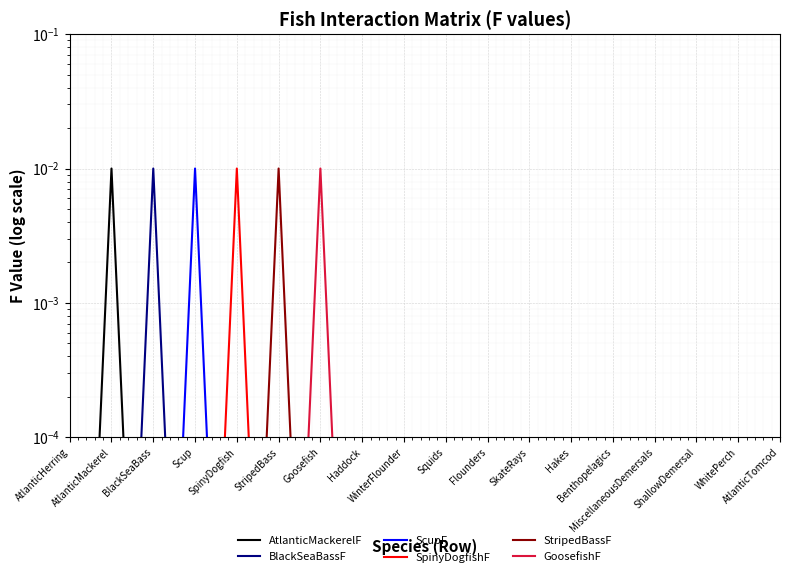

True or false: SpinyDogfishF has a value of 0.0 at ShallowDemersal.

False